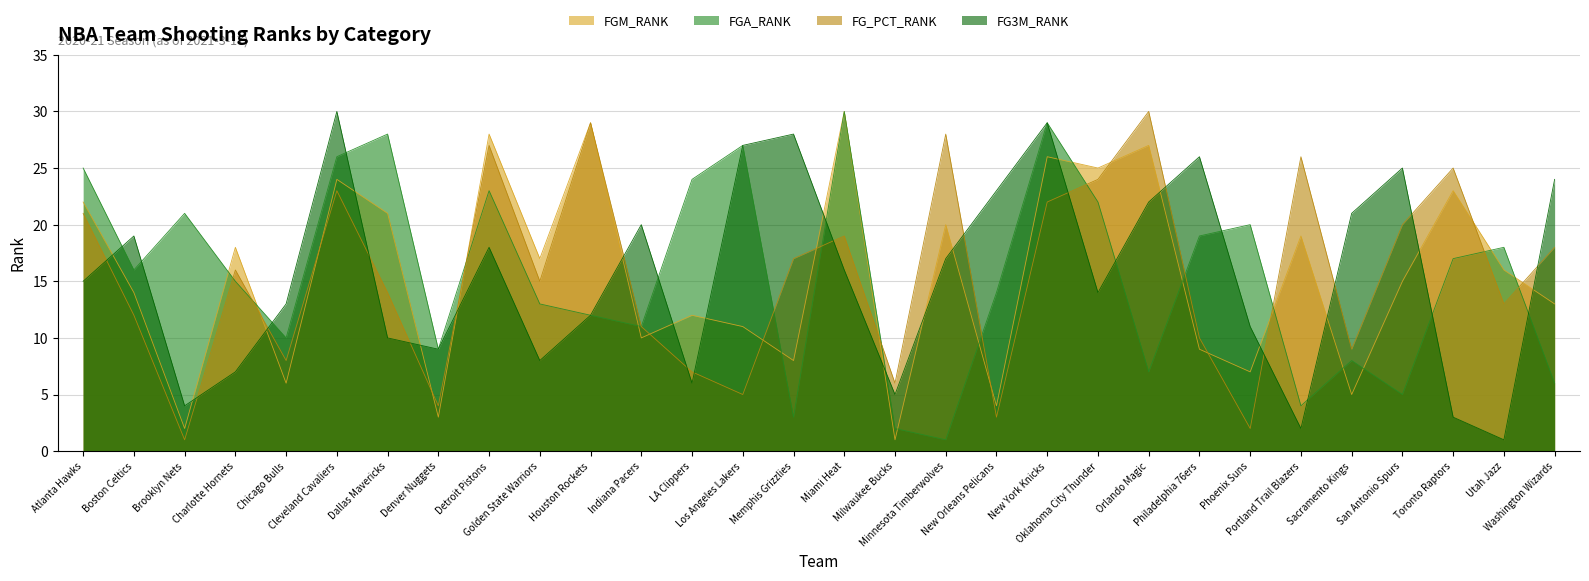

True or false: FGM_RANK and FG_PCT_RANK cross at least once.

True